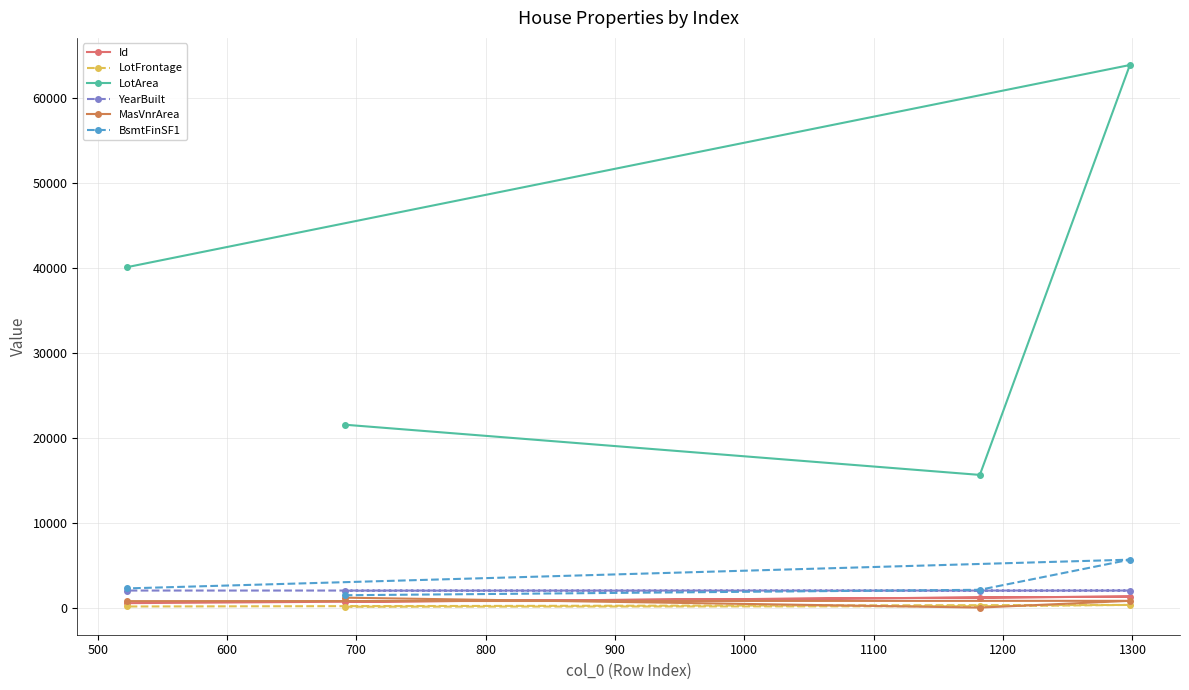

What is the value of the LotFrontage point at the 4th from the left?

313